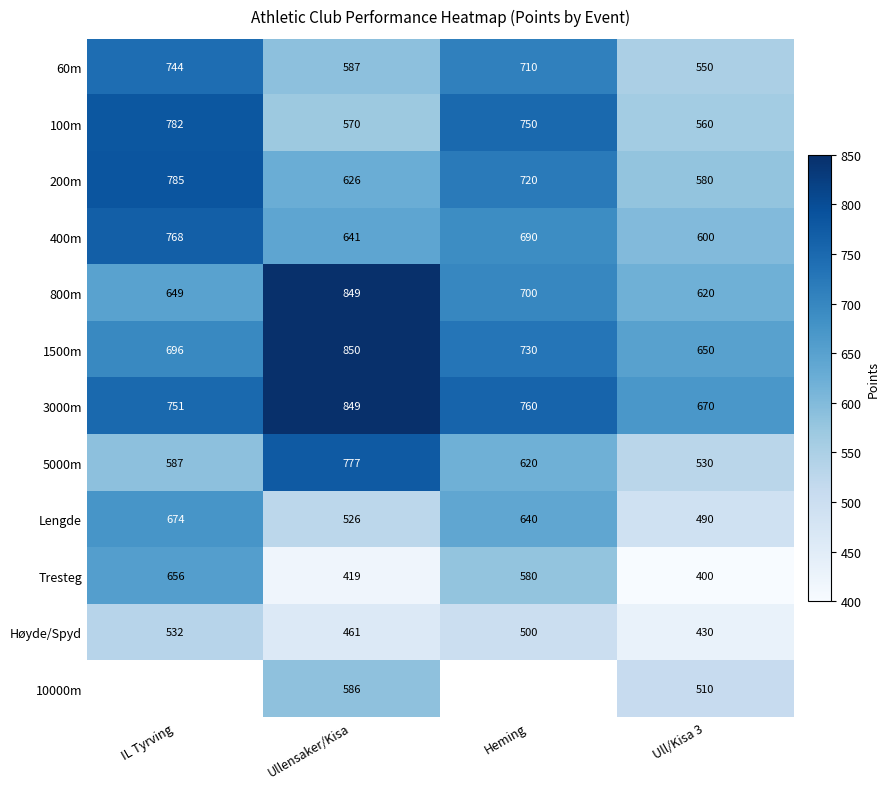

Between Ullensaker/Kisa and Heming, which is larger?

Heming